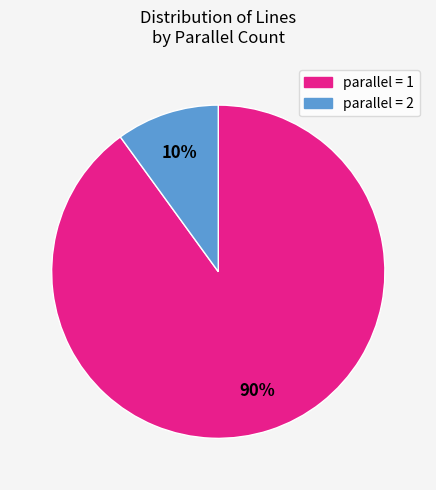

Is there a majority slice in this chart?

Yes